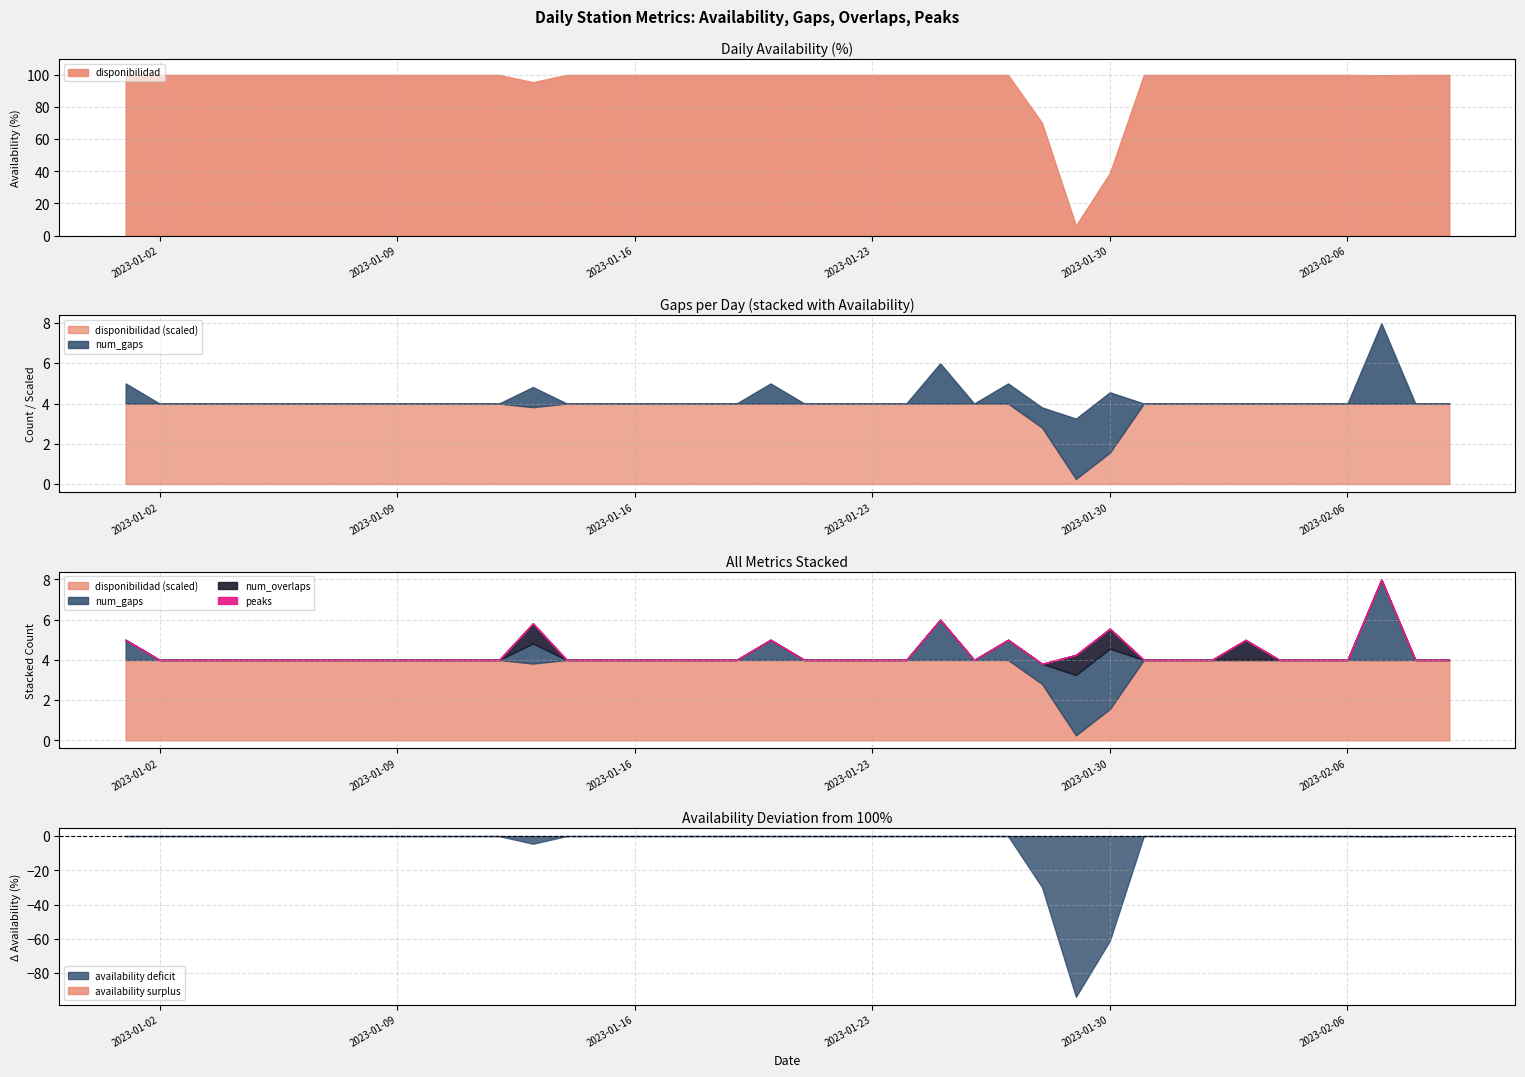

Rank the series at 2023-01-24 from highest to lowest value.

disponibilidad, num_gaps, num_overlaps, peaks